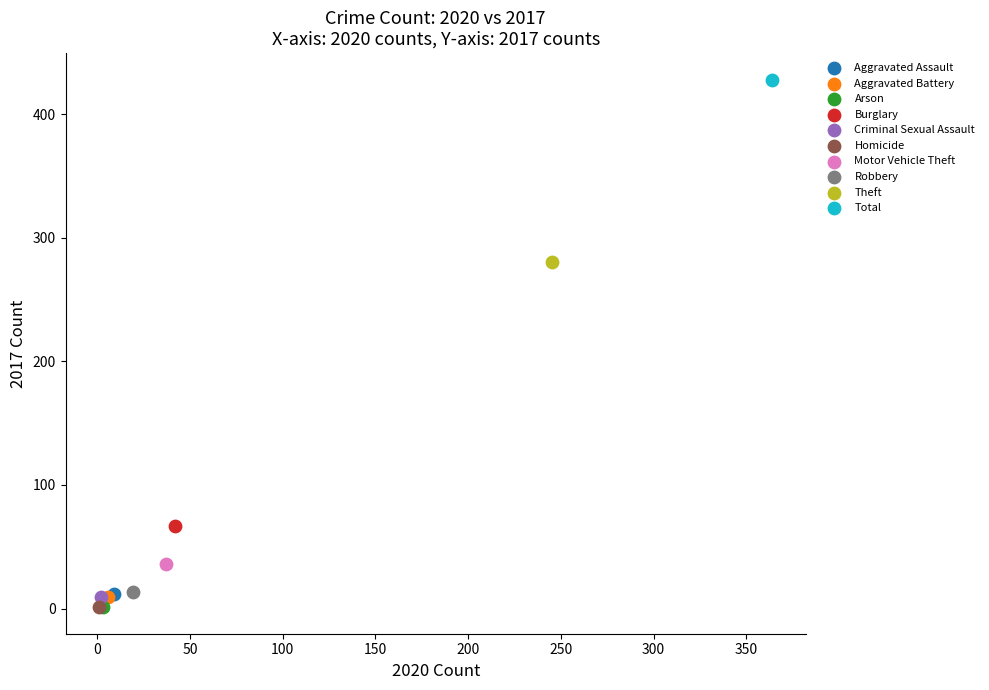

What are all the series names shown in the legend?

Aggravated Assault, Aggravated Battery, Arson, Burglary, Criminal Sexual Assault, Homicide, Motor Vehicle Theft, Robbery, Theft, Total